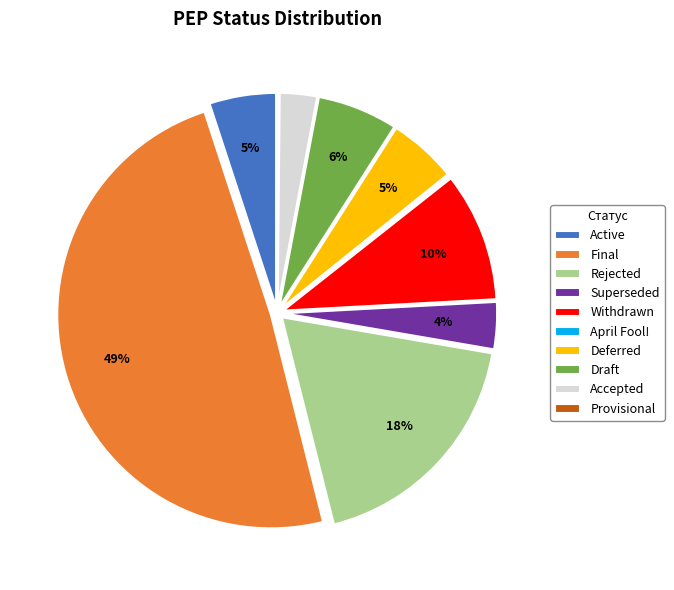

True or false: Accepted accounts for 3% of the total.

True